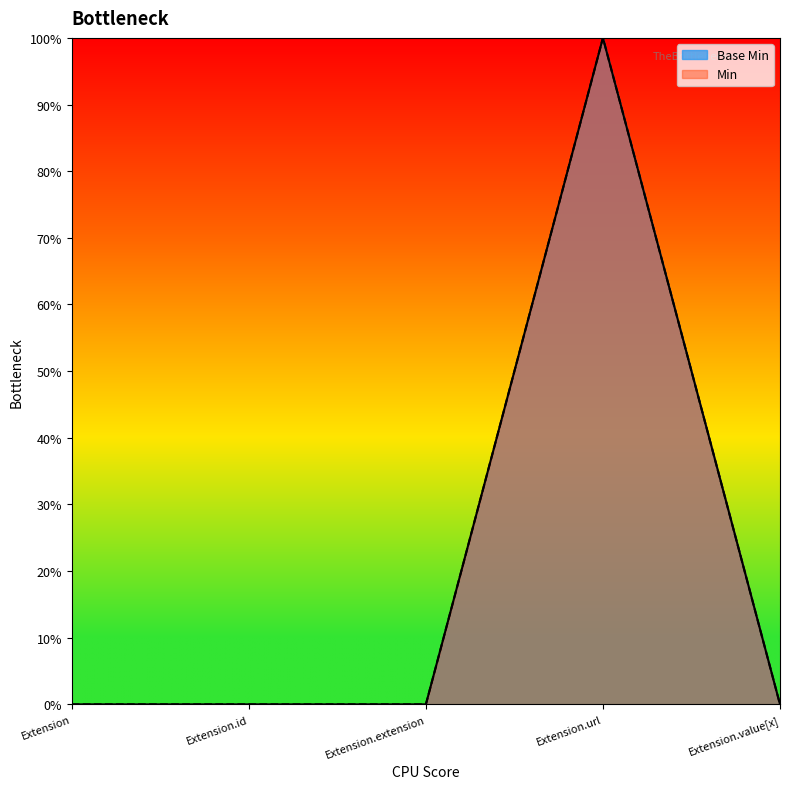

Between Extension.value[x] and Extension.id, which is larger?

Extension.value[x]